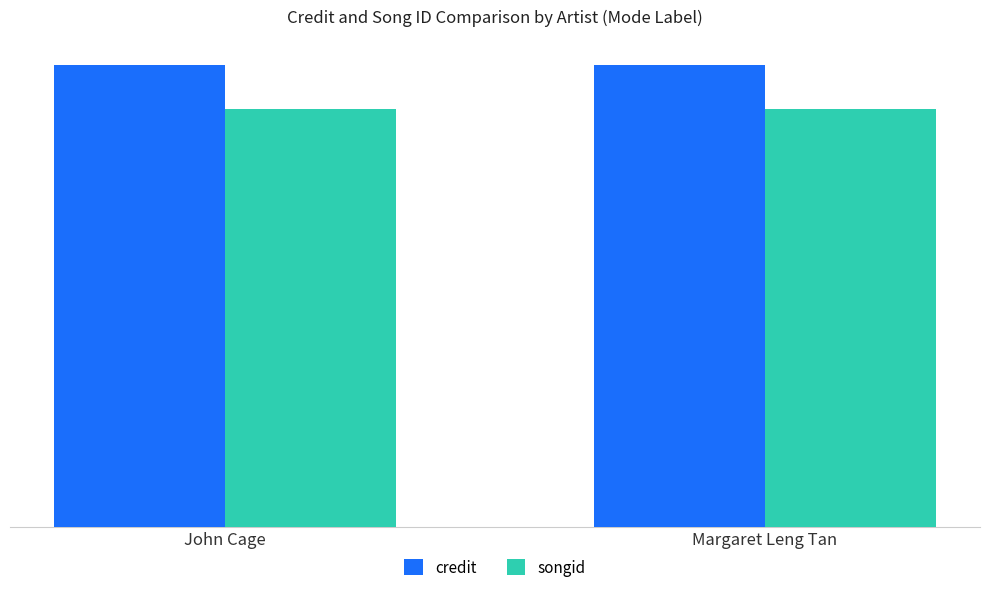

What is the label of the 2nd bar from the left?

Margaret Leng Tan